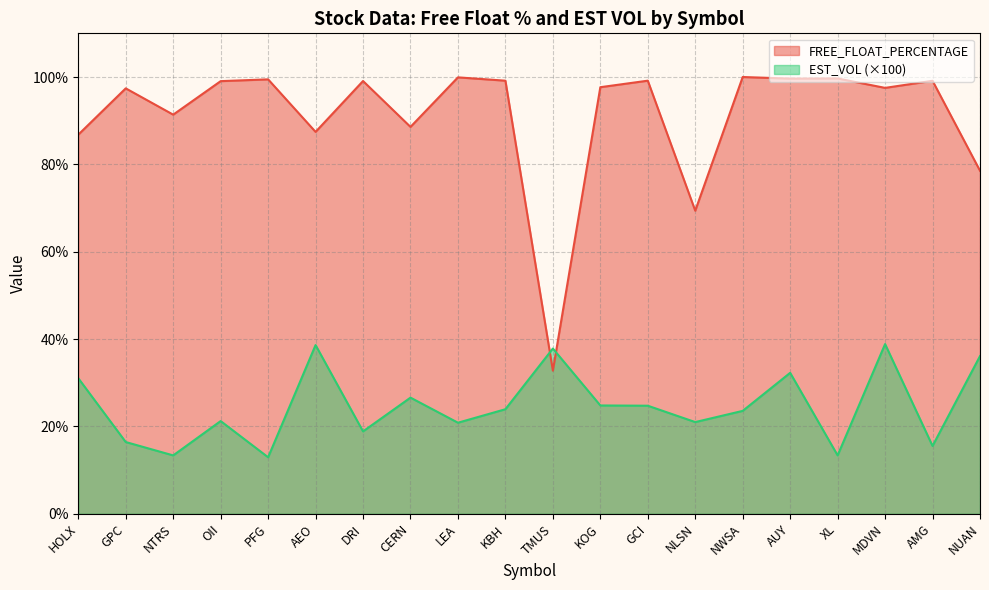

Is the value of EST_VOL at AEO greater than the value of FREE_FLOAT_PERCENTAGE at GCI?

No